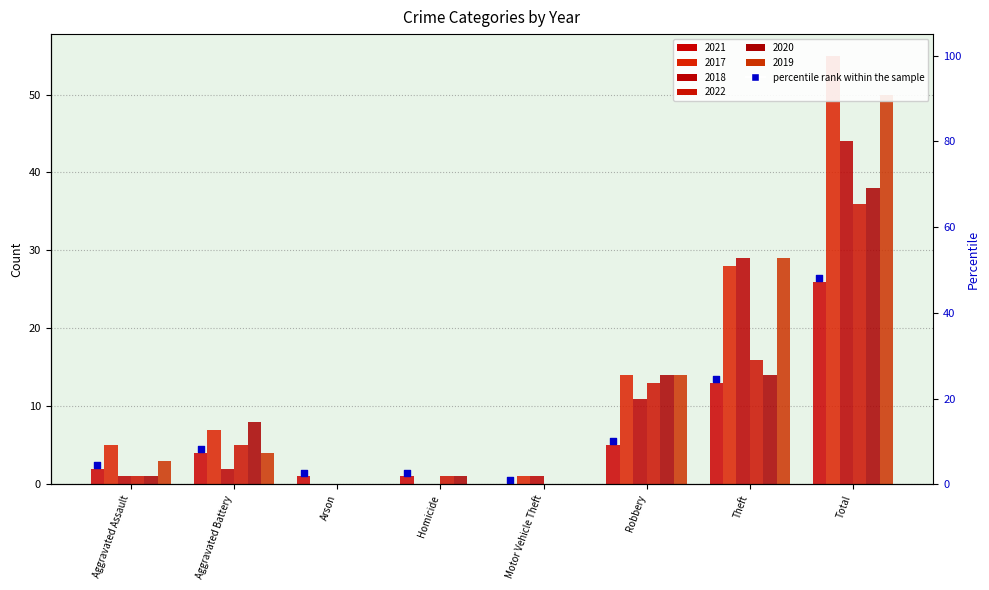

Approximately how many times larger is the value at Aggravated Battery compared to Aggravated Assault?

1.8